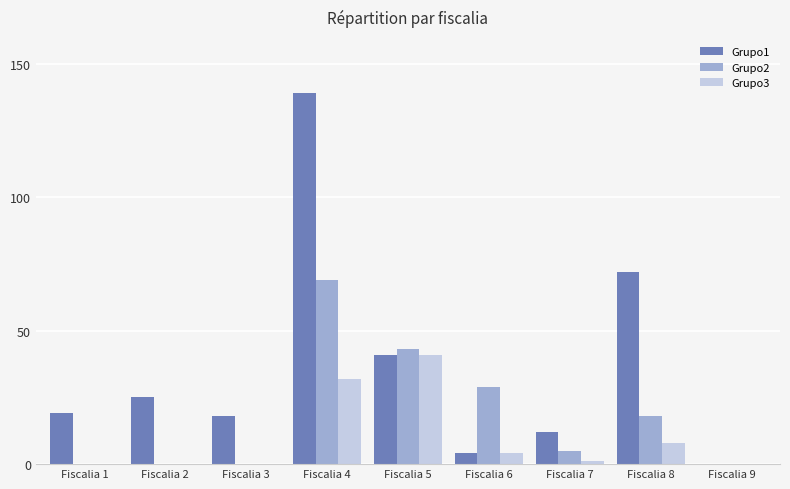

Is the value of Grupo2 at Fiscalia 5 greater than the value of Grupo1 at Fiscalia 4?

No